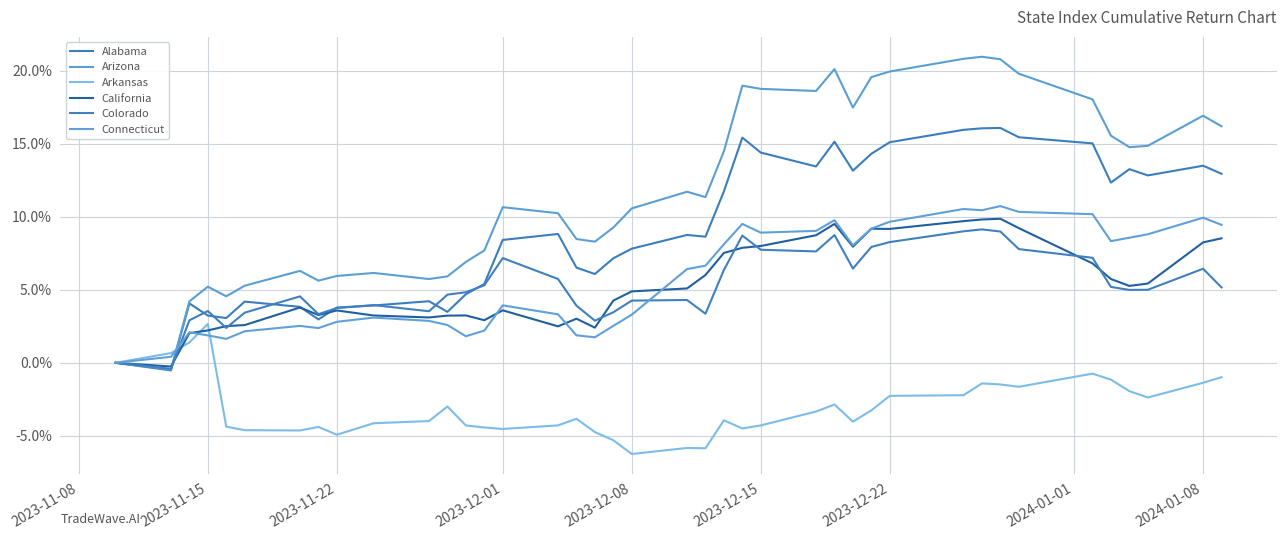

Count the number of data series in this chart.

6